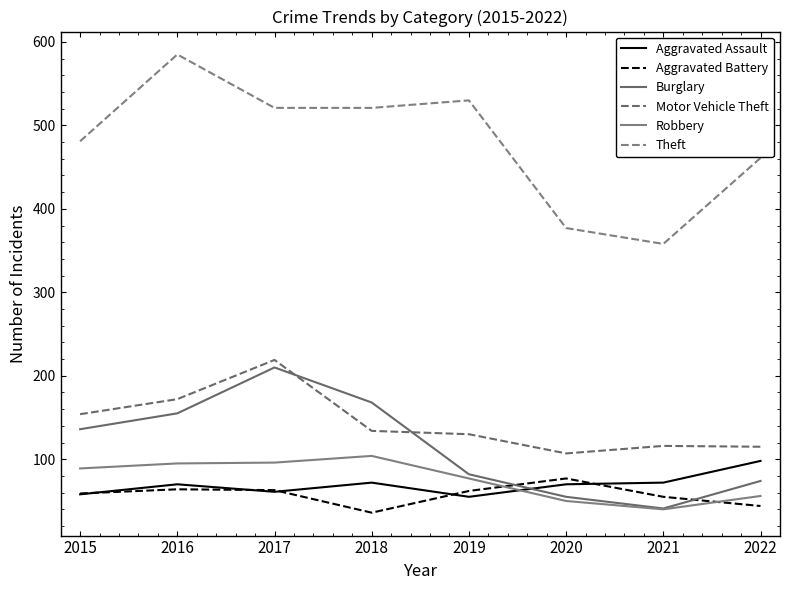

Where do Aggravated Battery and Robbery first cross each other?

2019 and 2020